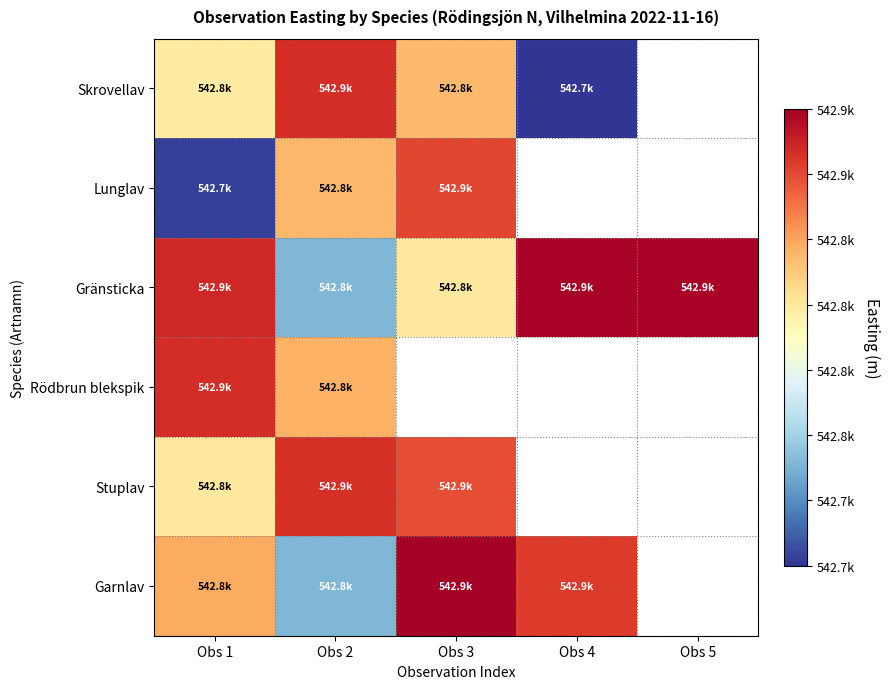

What is the difference between the maximum and minimum values in the Rödbrun blekspik series?

39.7